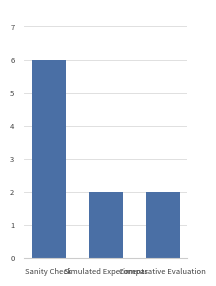

What position from the left is Simulated Experiments?

2